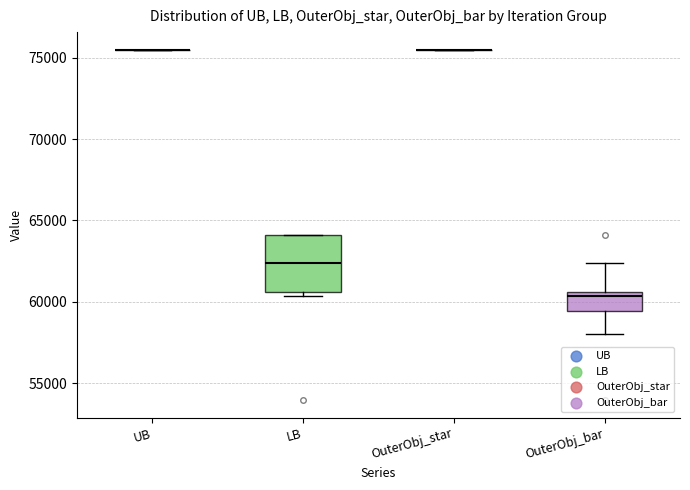

Comparing the boxes themselves (not the whiskers), which one is the tallest?

LB